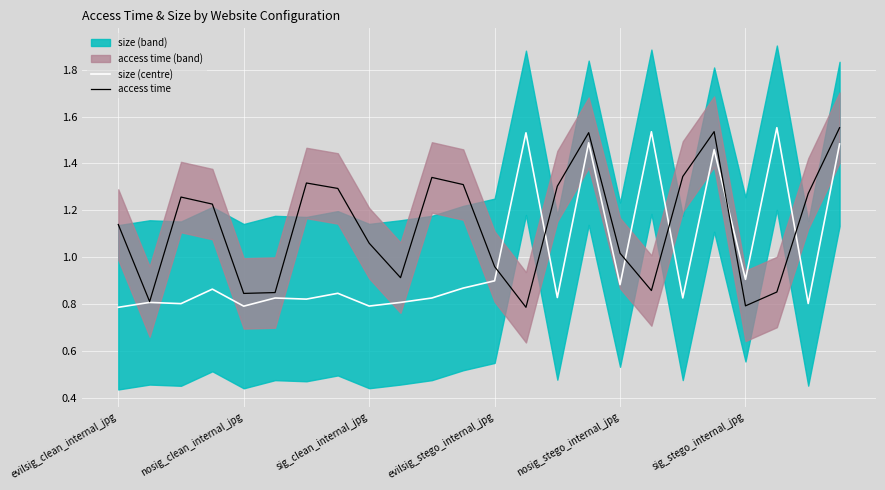

Between evilsig_stego_internal_jpg and 13, which series saw the biggest shift?

size (centre)